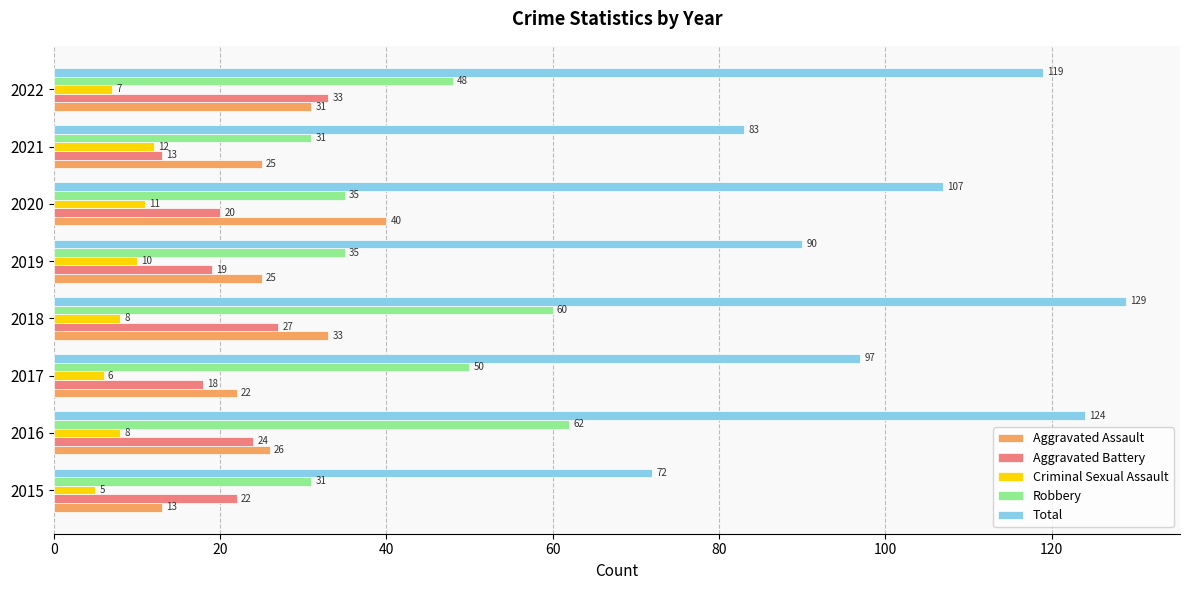

What are all the series names shown in the legend?

Aggravated Assault, Aggravated Battery, Criminal Sexual Assault, Robbery, Total